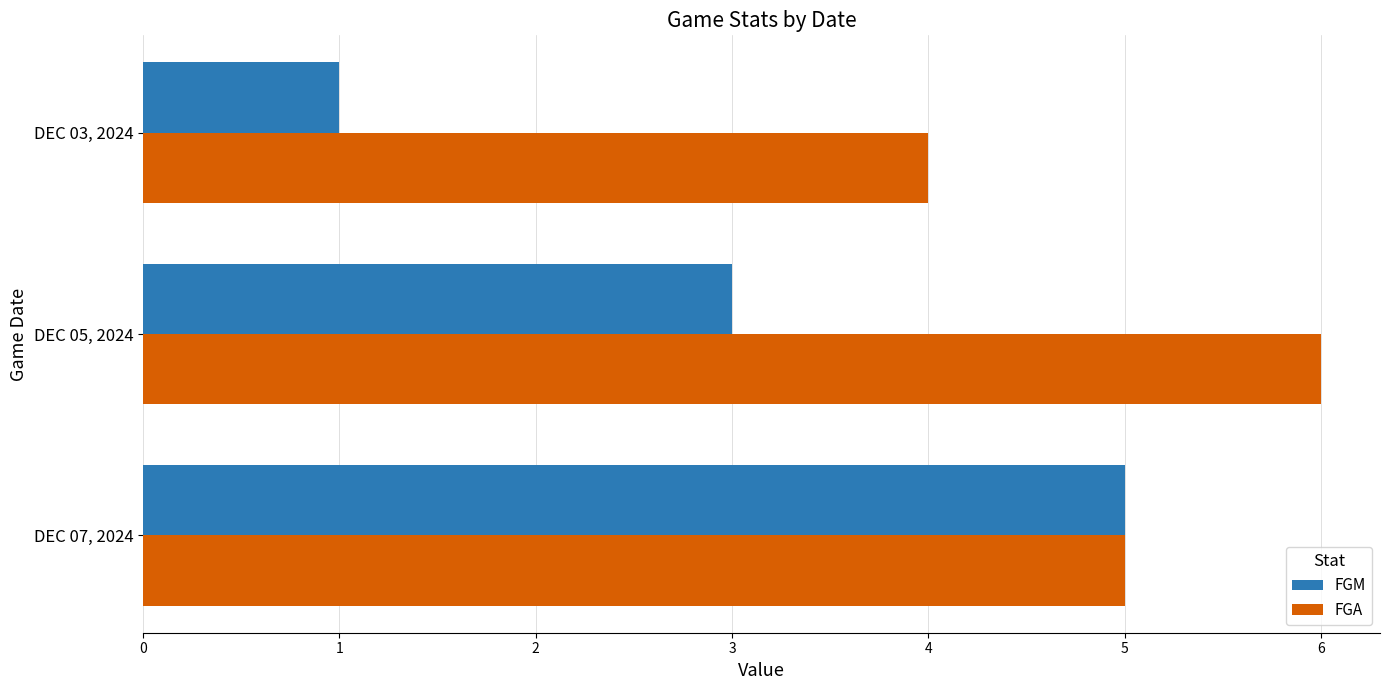

Rank the series by their maximum value, from highest to lowest.

FGA, FGM